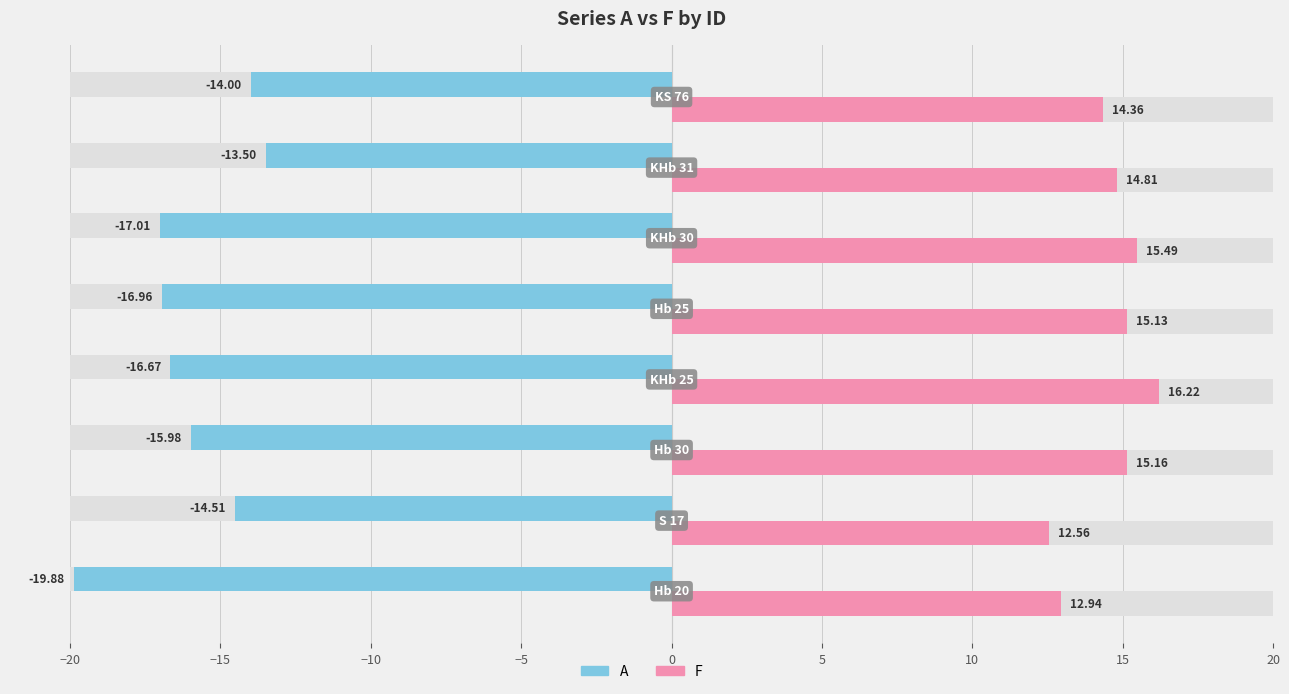

What is the value of the F bar at the 1st from the left?

12.9